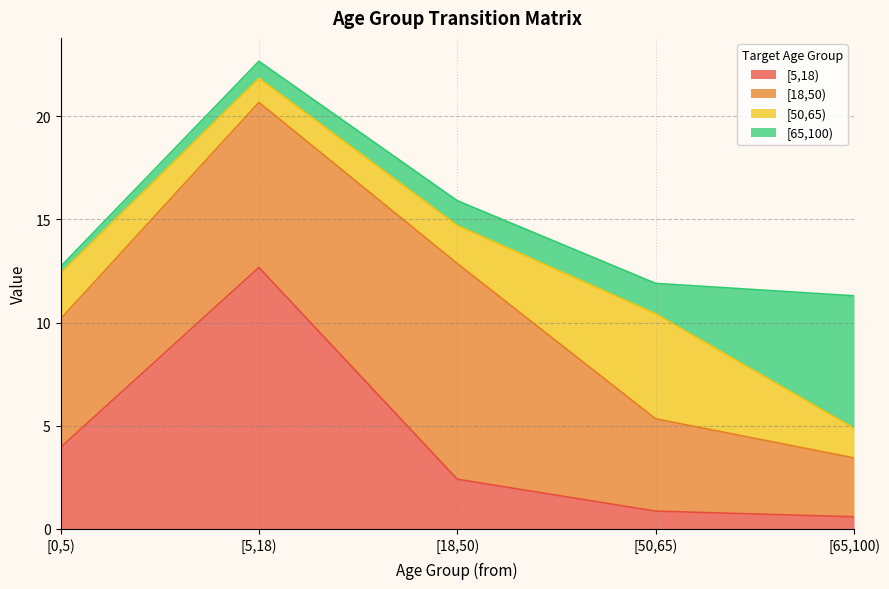

Between [50,65) and [65,100), which series saw the biggest shift?

[65,100)